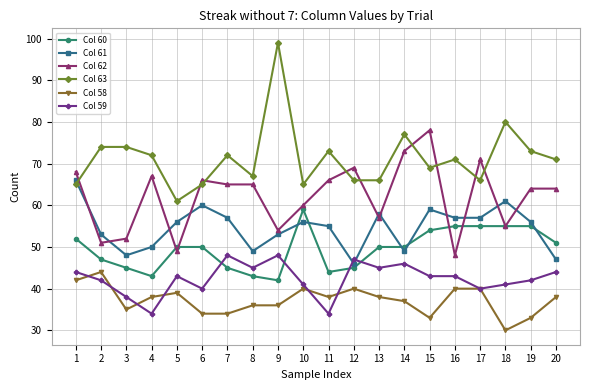

Reading left to right, extract all data points from this chart.

Col 60: 52	47	45	43	50	50	45	43	42	59	44	45	50	50	54	55	55	55	55	51
Col 61: 66	53	48	50	56	60	57	49	53	56	55	46	58	49	59	57	57	61	56	47
Col 62: 68	51	52	67	49	66	65	65	54	60	66	69	57	73	78	48	71	55	64	64
Col 63: 65	74	74	72	61	65	72	67	99	65	73	66	66	77	69	71	66	80	73	71
Col 58: 42	44	35	38	39	34	34	36	36	40	38	40	38	37	33	40	40	30	33	38
Col 59: 44	42	38	34	43	40	48	45	48	41	34	47	45	46	43	43	40	41	42	44